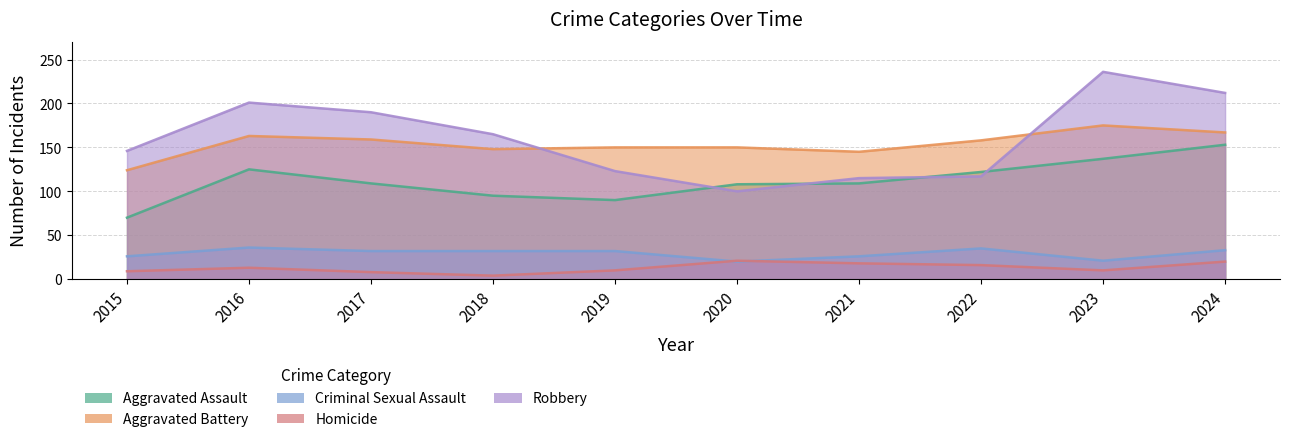

How many lines are shown in the chart?

5